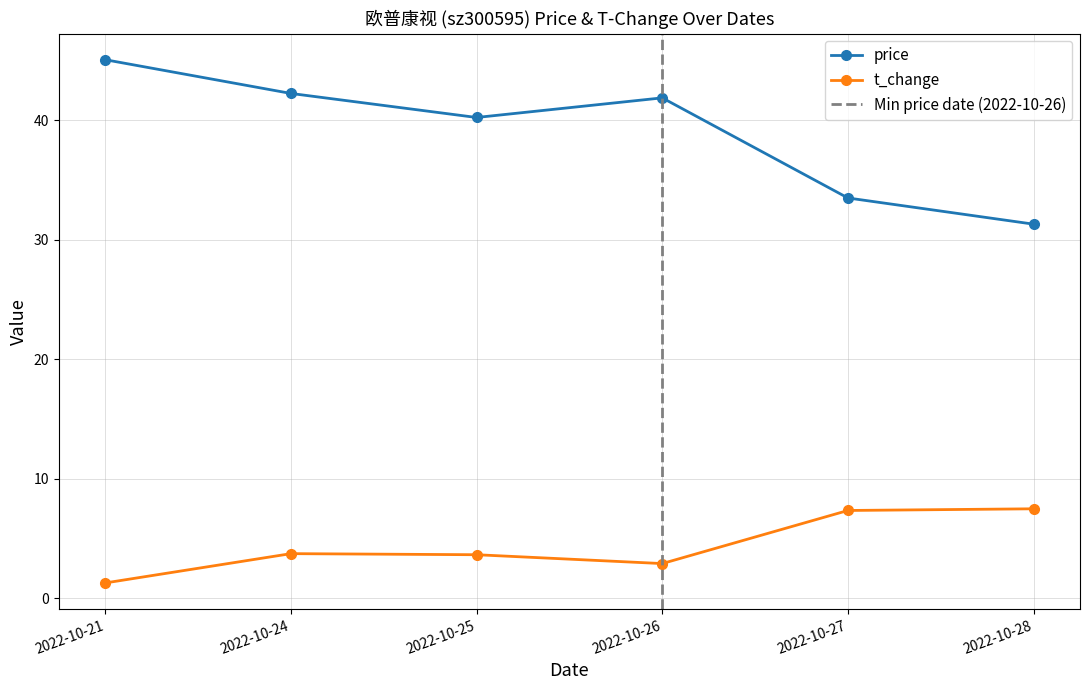

What is the value of the t_change point at the 3rd from the left?

3.7